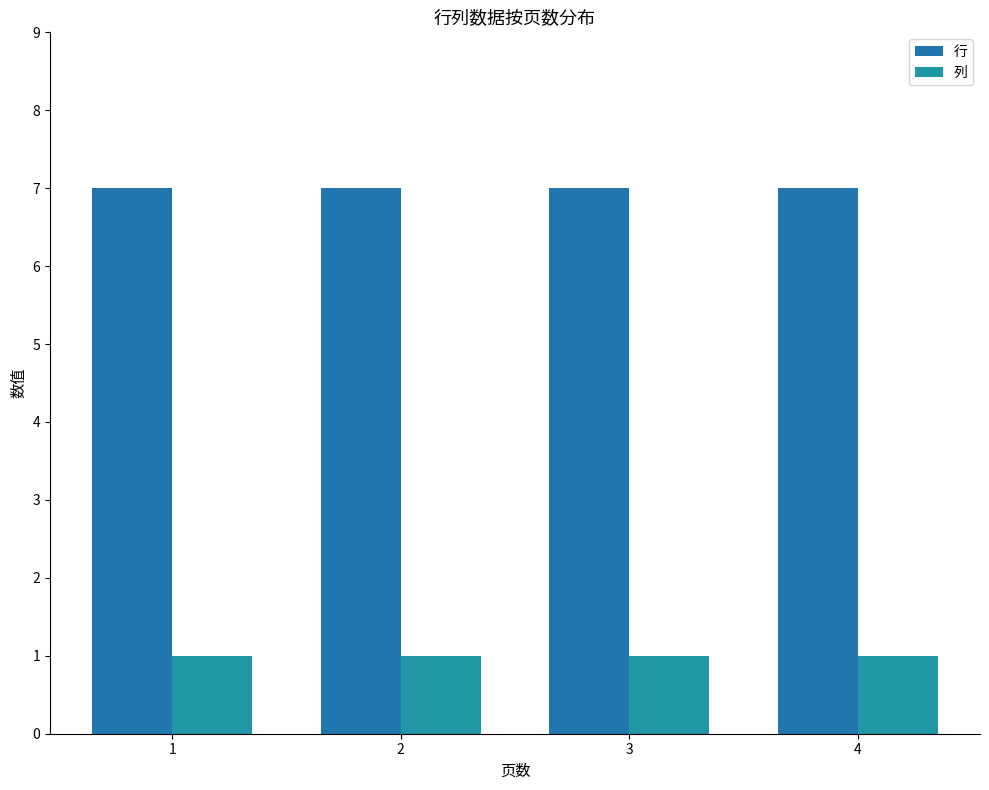

At 1, list the series in order from largest to smallest.

行, 列